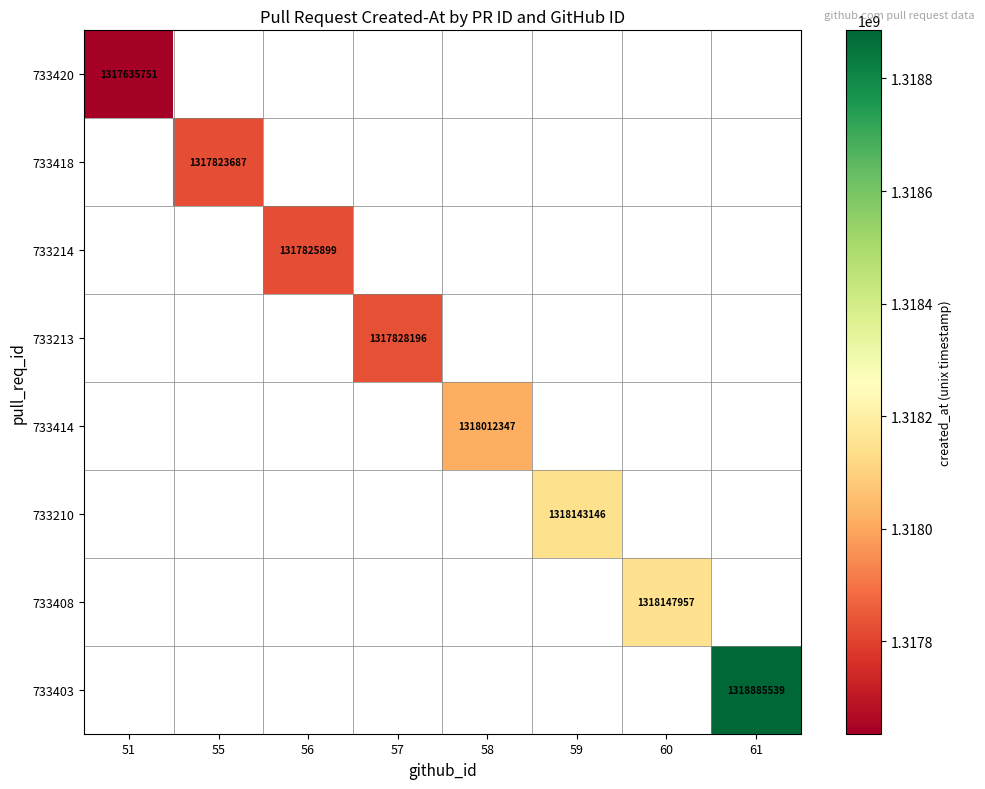

Which label corresponds to the smallest value in the chart?

51